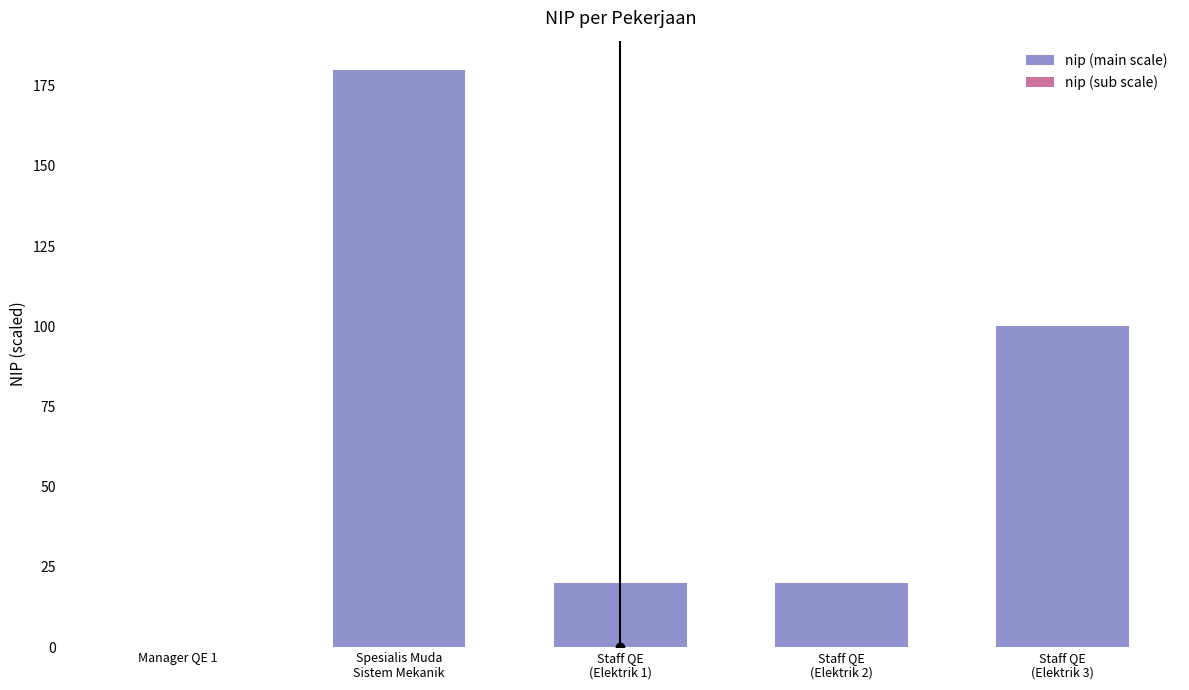

Read the nip (main scale) value at Spesialis Muda
Sistem Mekanik.

180.0